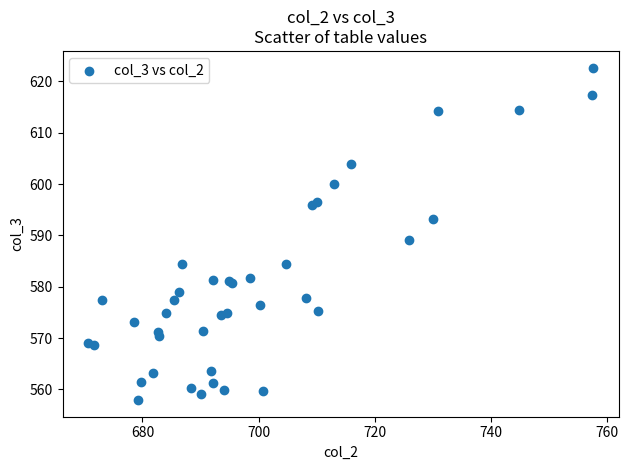

What Y value in the scatter plot is closest to 590?

589.0